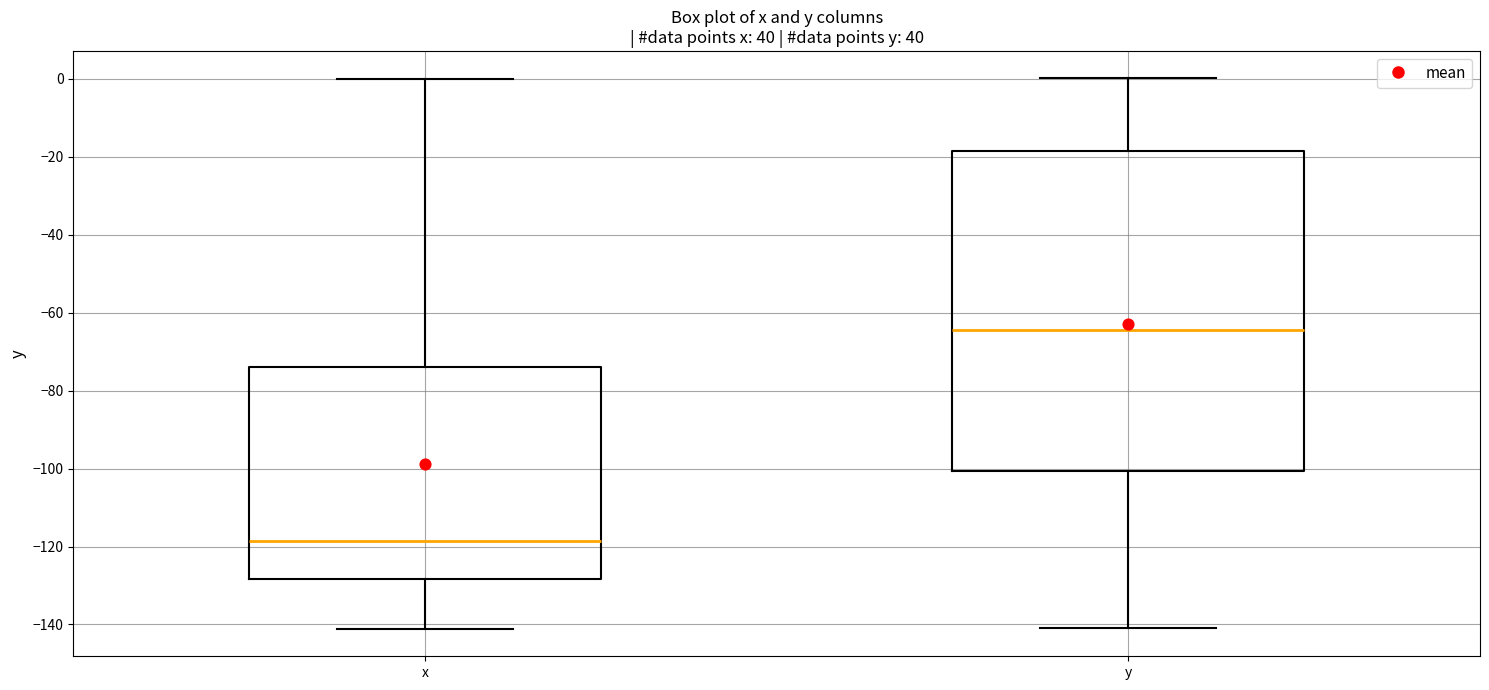

Which box has the lowest median line?

x